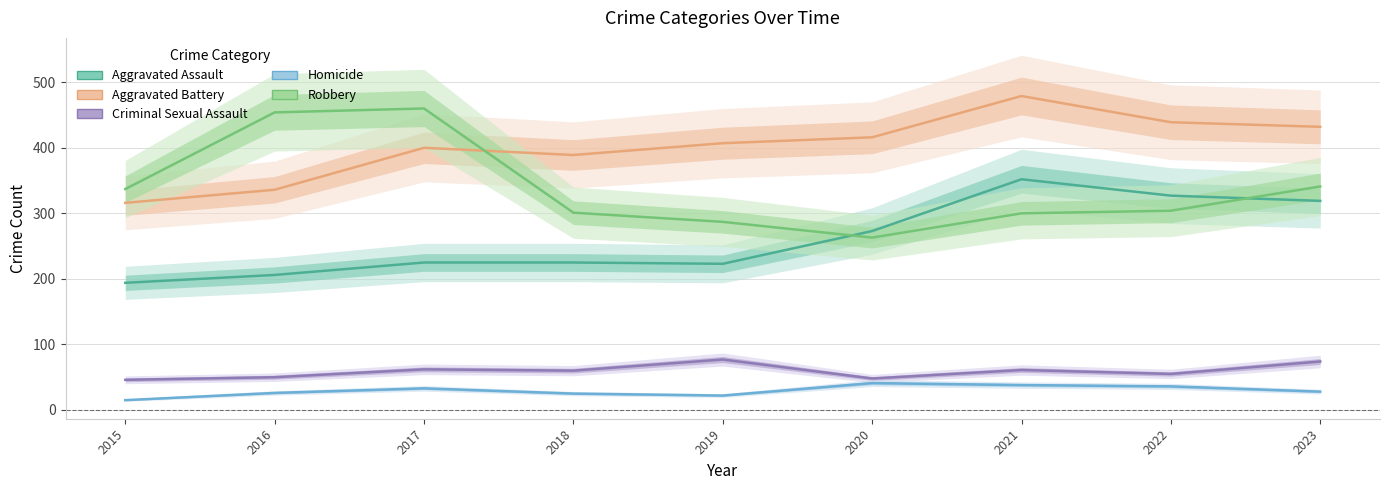

How many interior local peaks does the Criminal Sexual Assault series have?

3